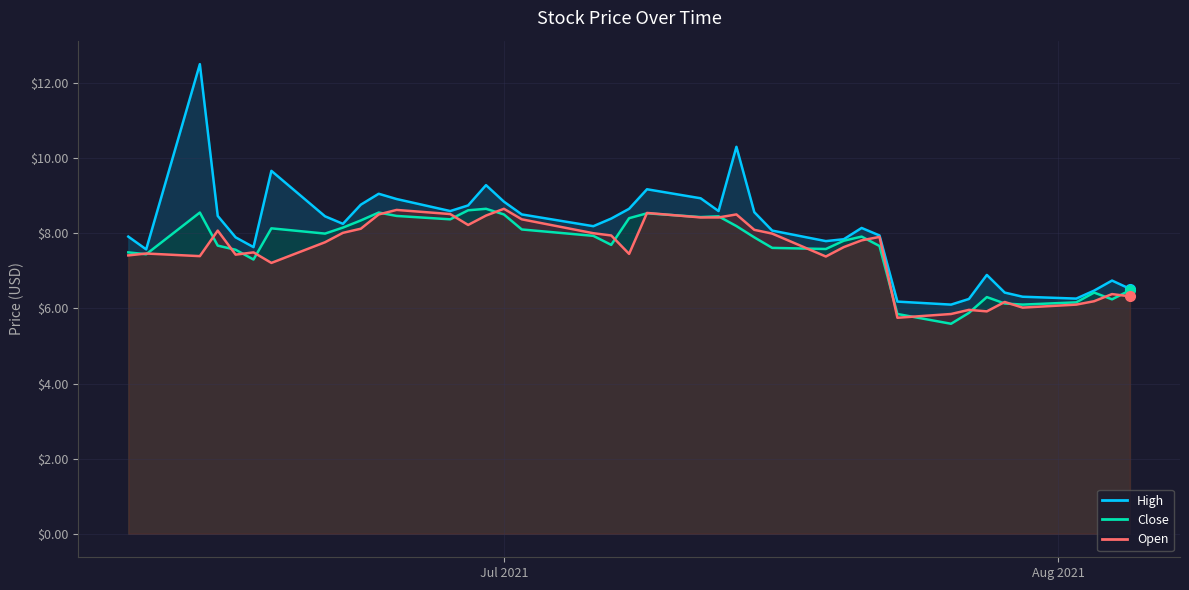

How many data points in Open are above 7?

30